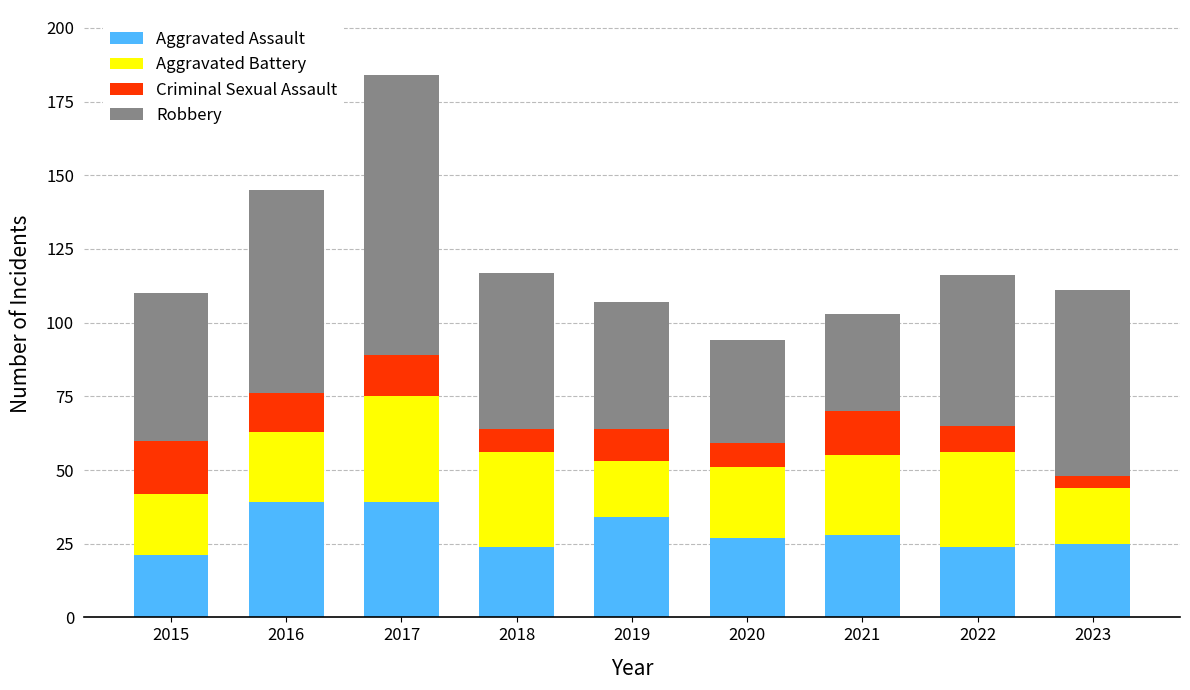

Count the number of categories in the chart.

9